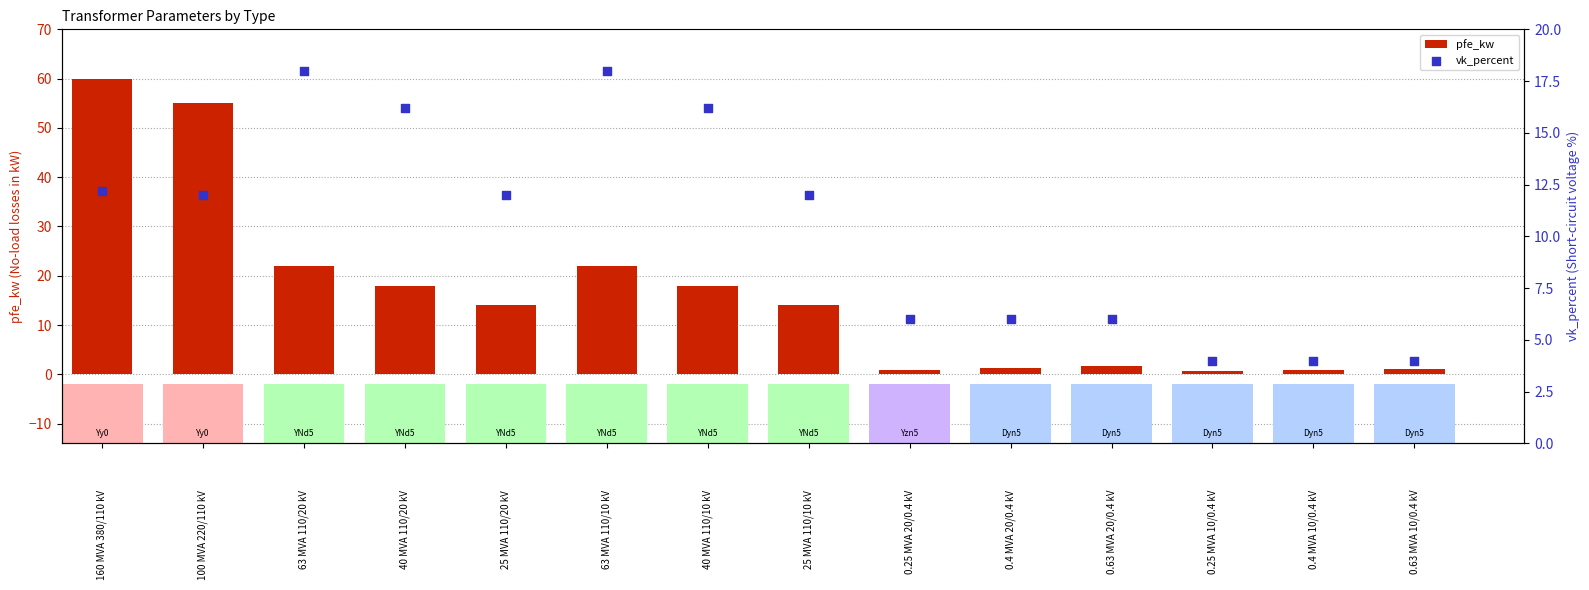

Is the value of vk_percent at 63 MVA 110/10 kV greater than the value of pfe_kw at 40 MVA 110/20 kV?

No